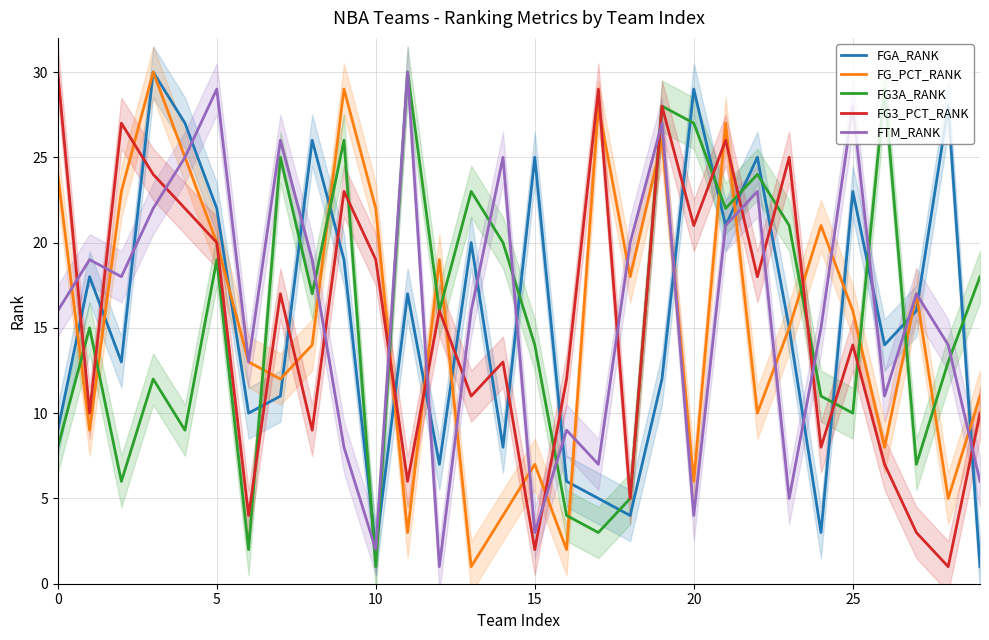

At how many categories does at least one series exceed 15?

28